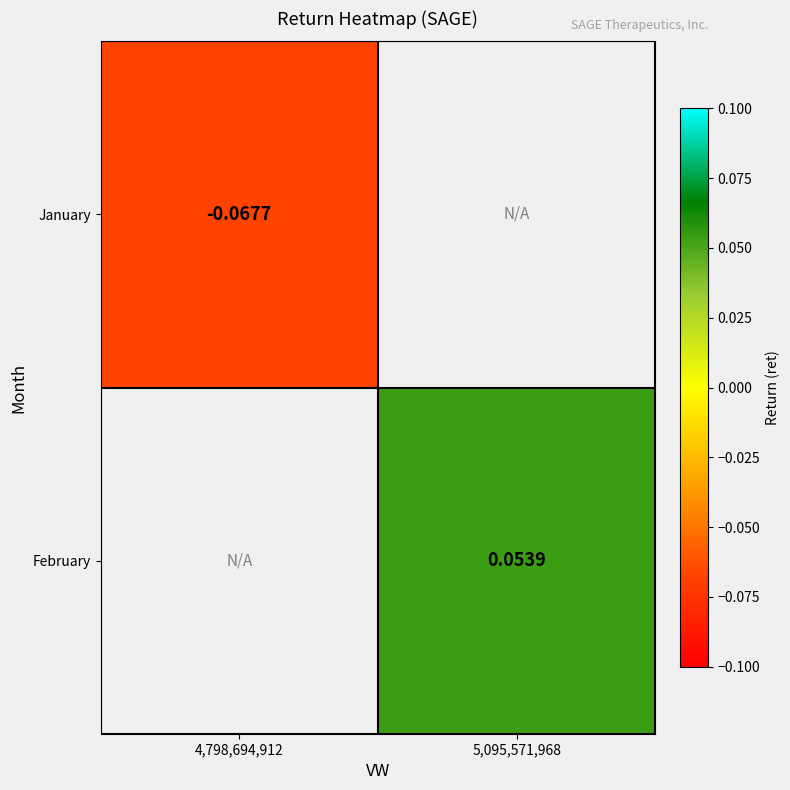

The February series shows 0.0 at 5,095,571,968. True or false?

False